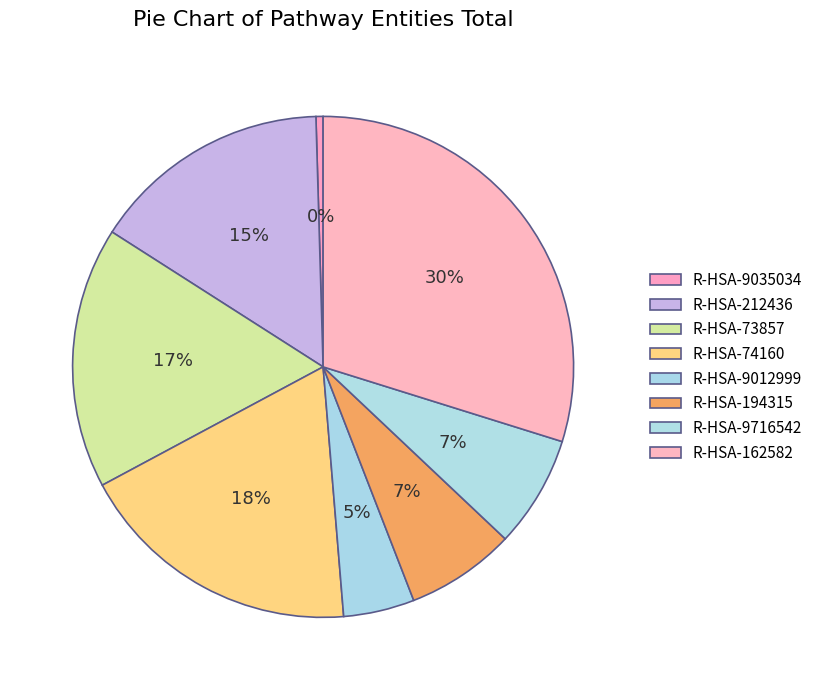

How many segments does this pie chart have?

8